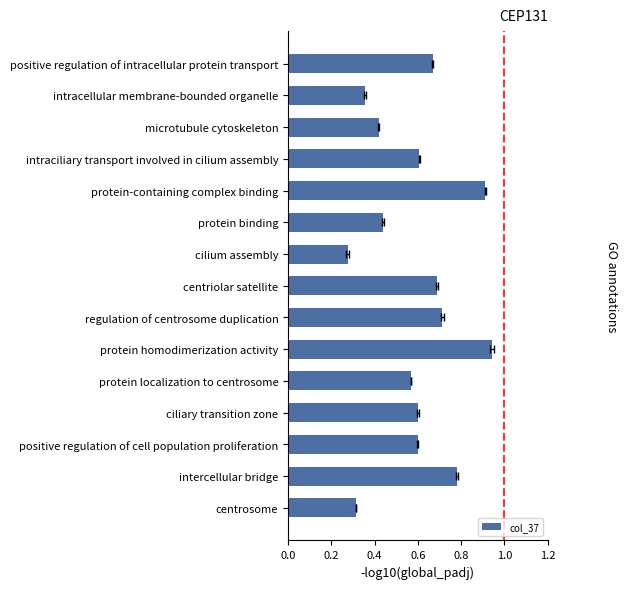

The chart shows a value of 1.1 at centriolar satellite. True or false?

False